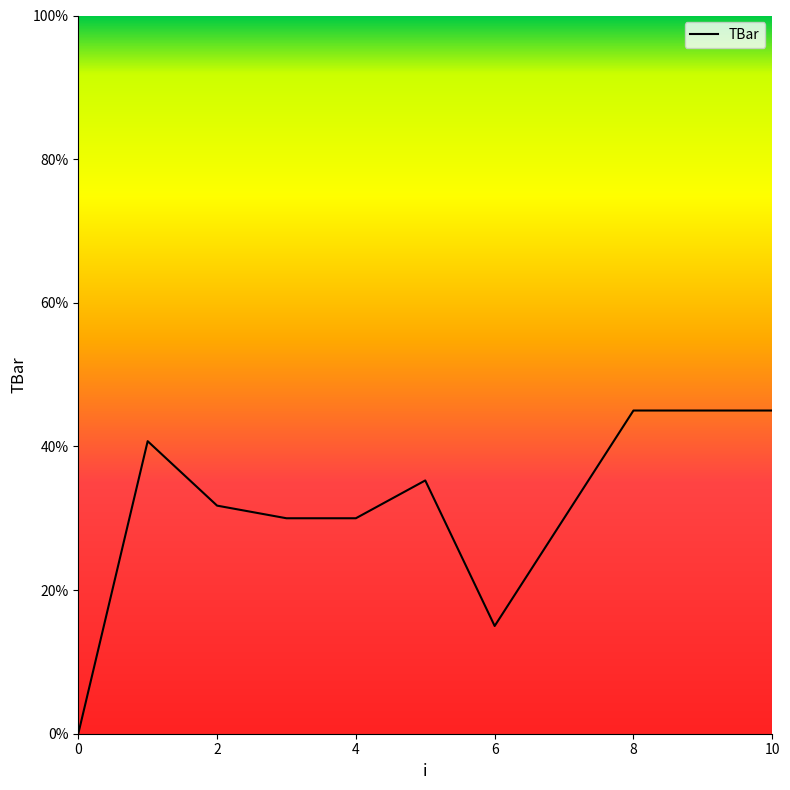

What is the difference between the maximum and minimum values?

45.0